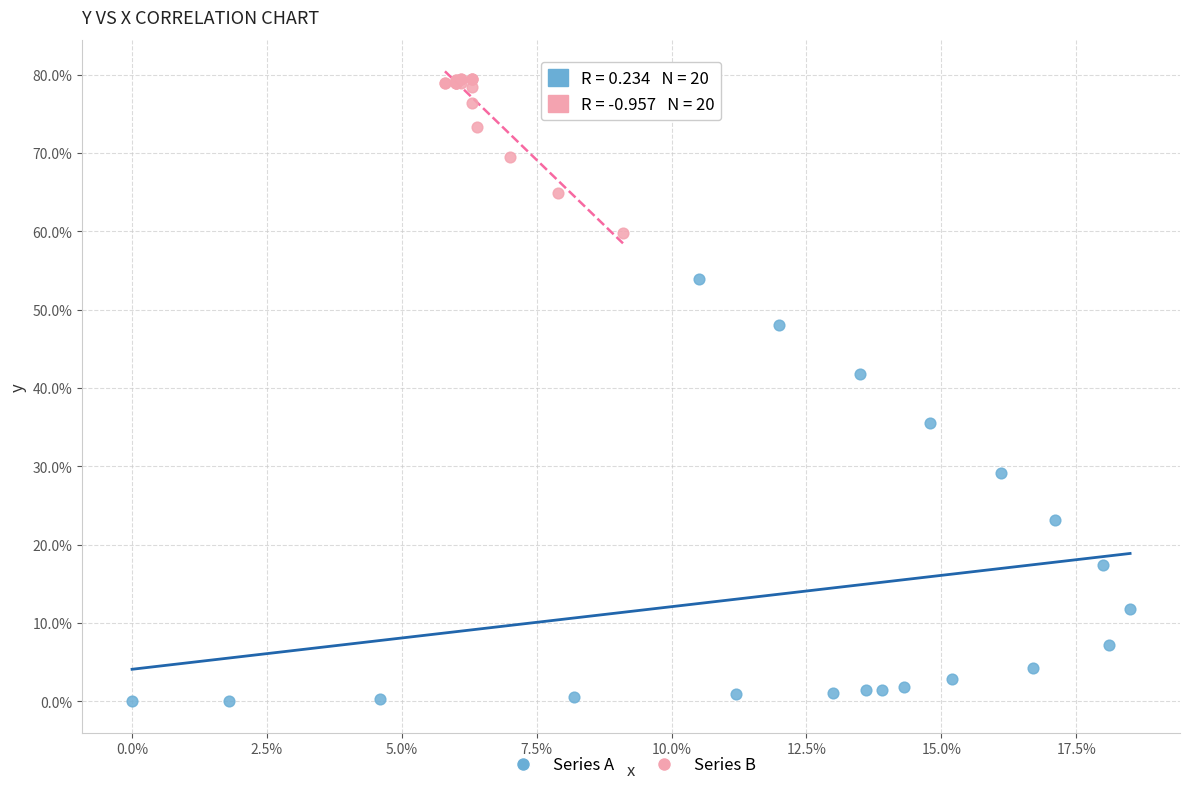

Which series contains the highest Y value?

Series B